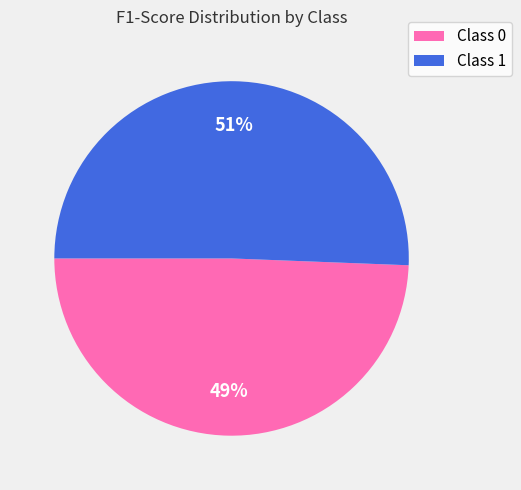

How many segments does this pie chart have?

2